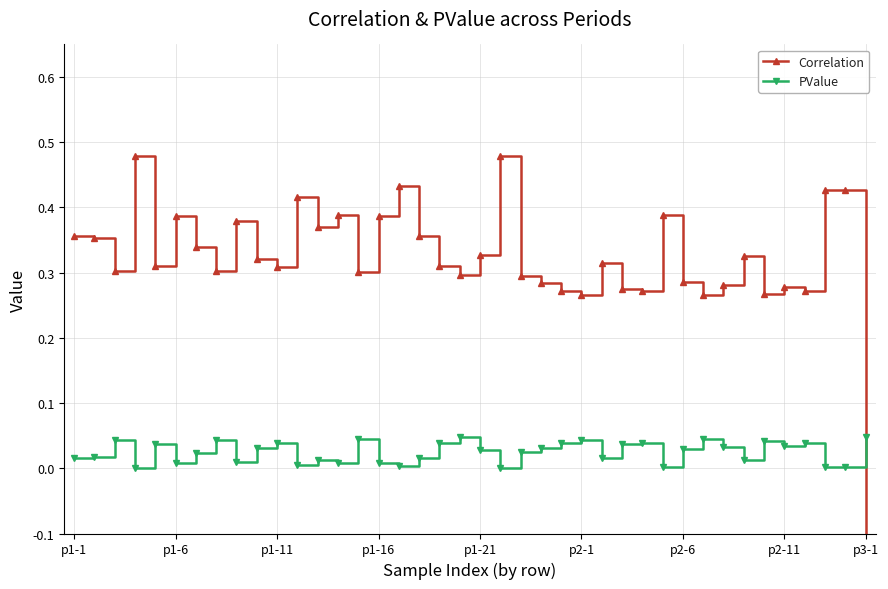

True or false: PValue has more than 2 points higher than both neighbors.

True